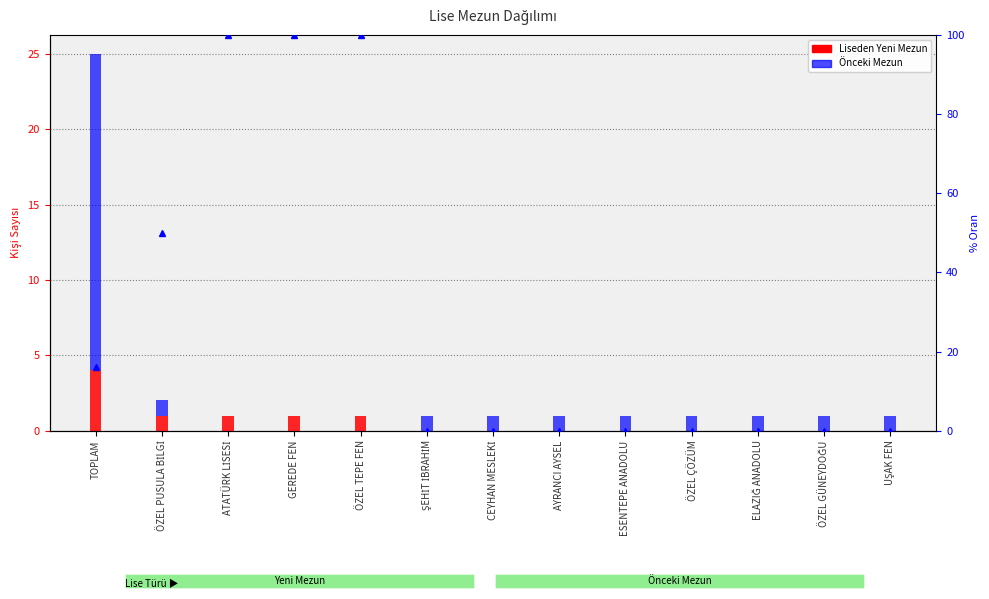

What are all the series names shown in the legend?

Liseden Yeni Mezun, Önceki Mezun, % Liseden Yeni Mezun